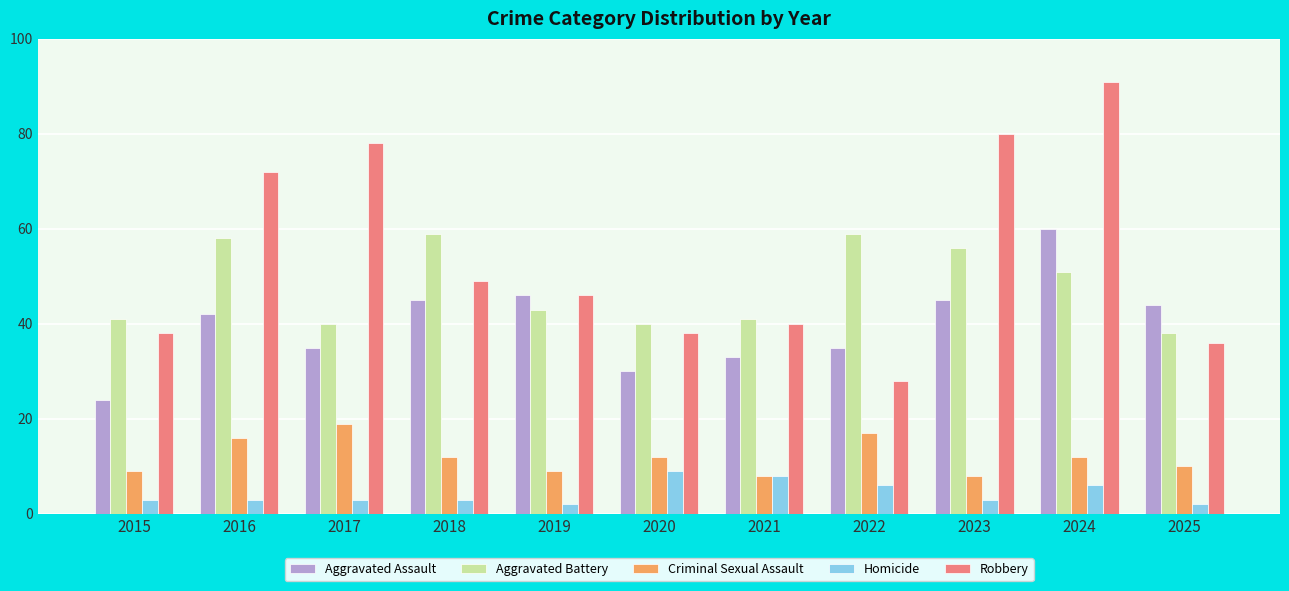

At which label does Robbery reach its minimum?

2022